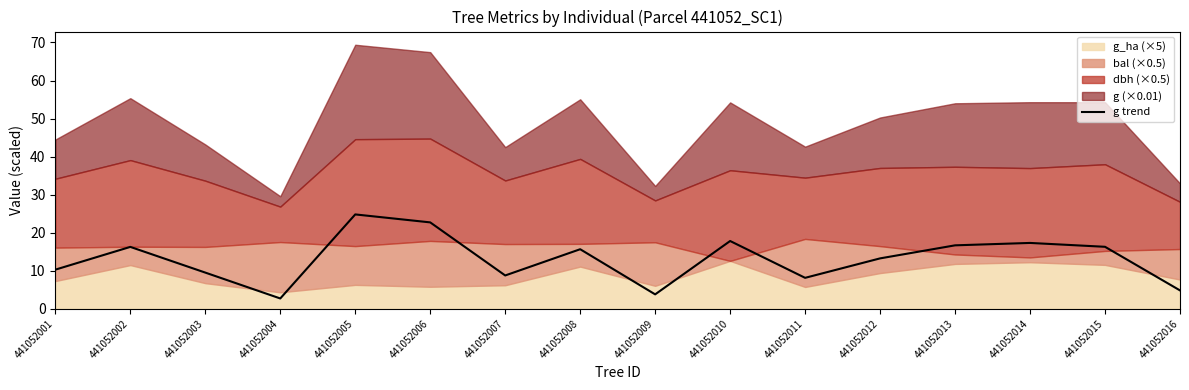

What value does the data have at 441052016?

4.8